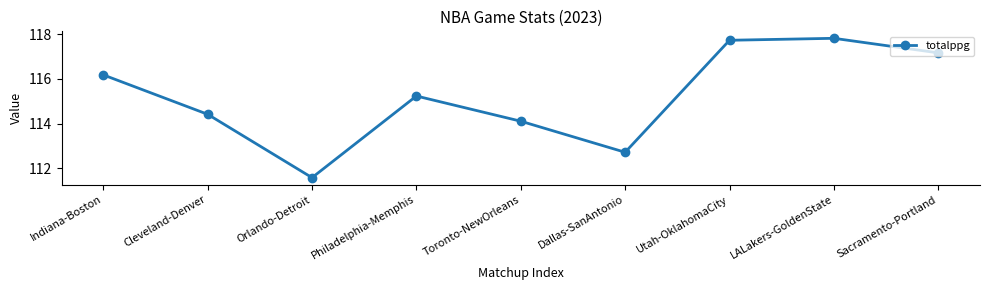

At which category does the data reach its first local peak?

Philadelphia-Memphis